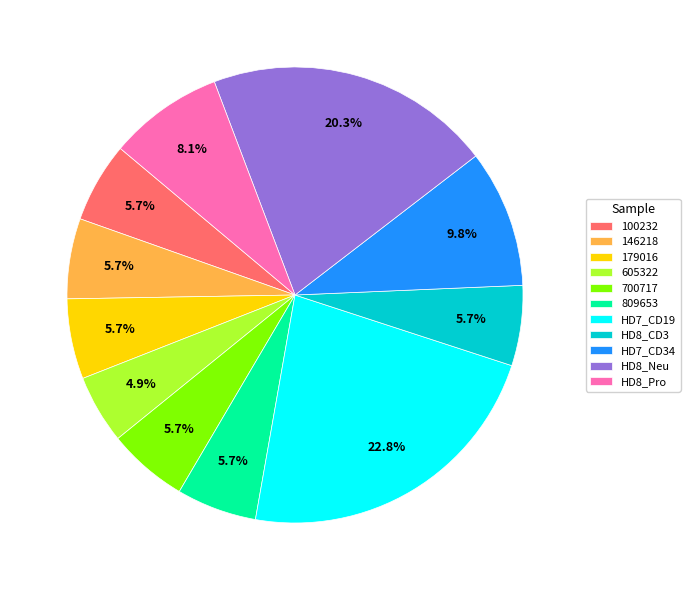

What portion of the pie excludes HD8_Pro?

91.9%